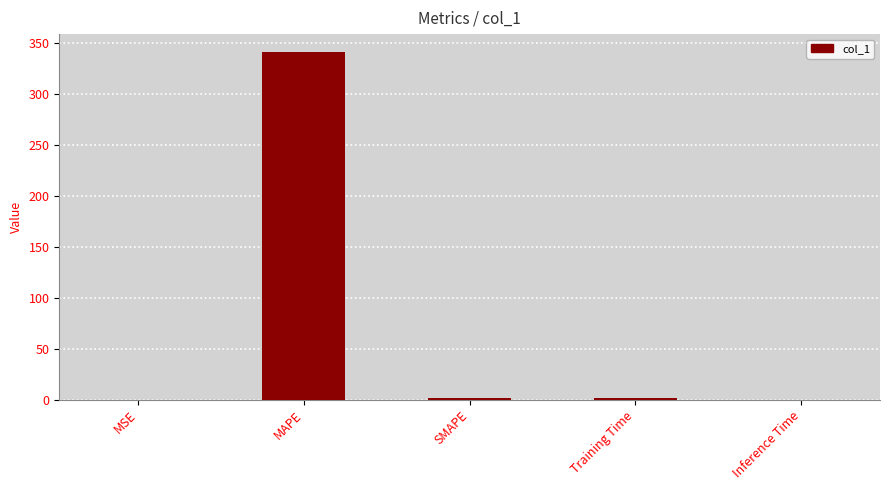

Which label corresponds to the largest value in the chart?

MAPE